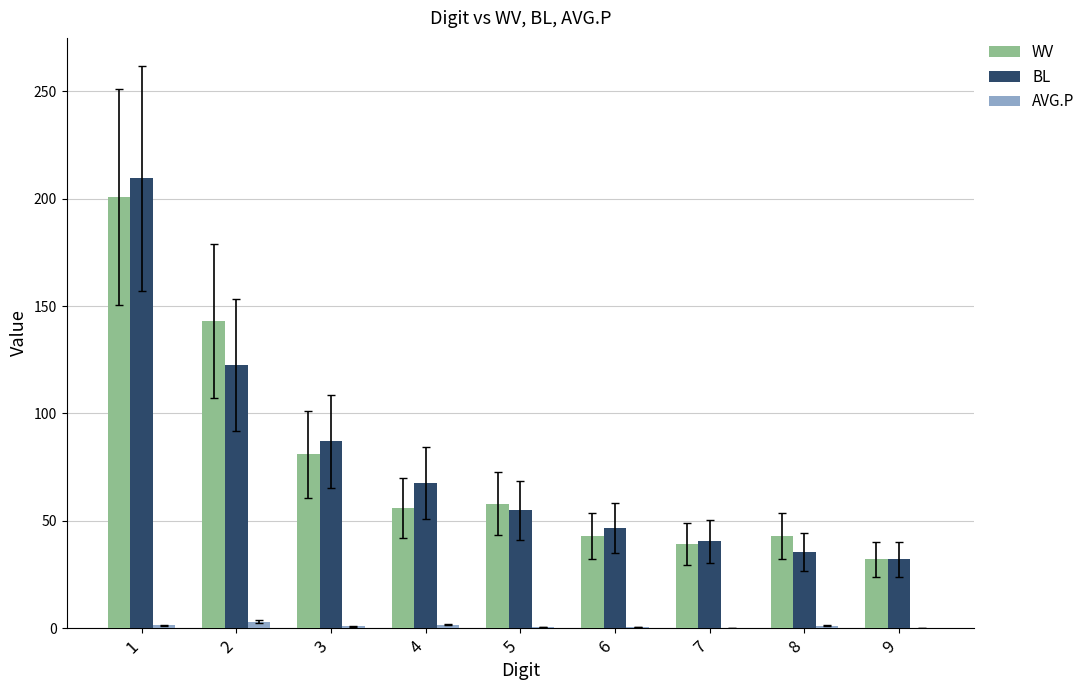

The WV series shows 111.2 at 3. True or false?

False